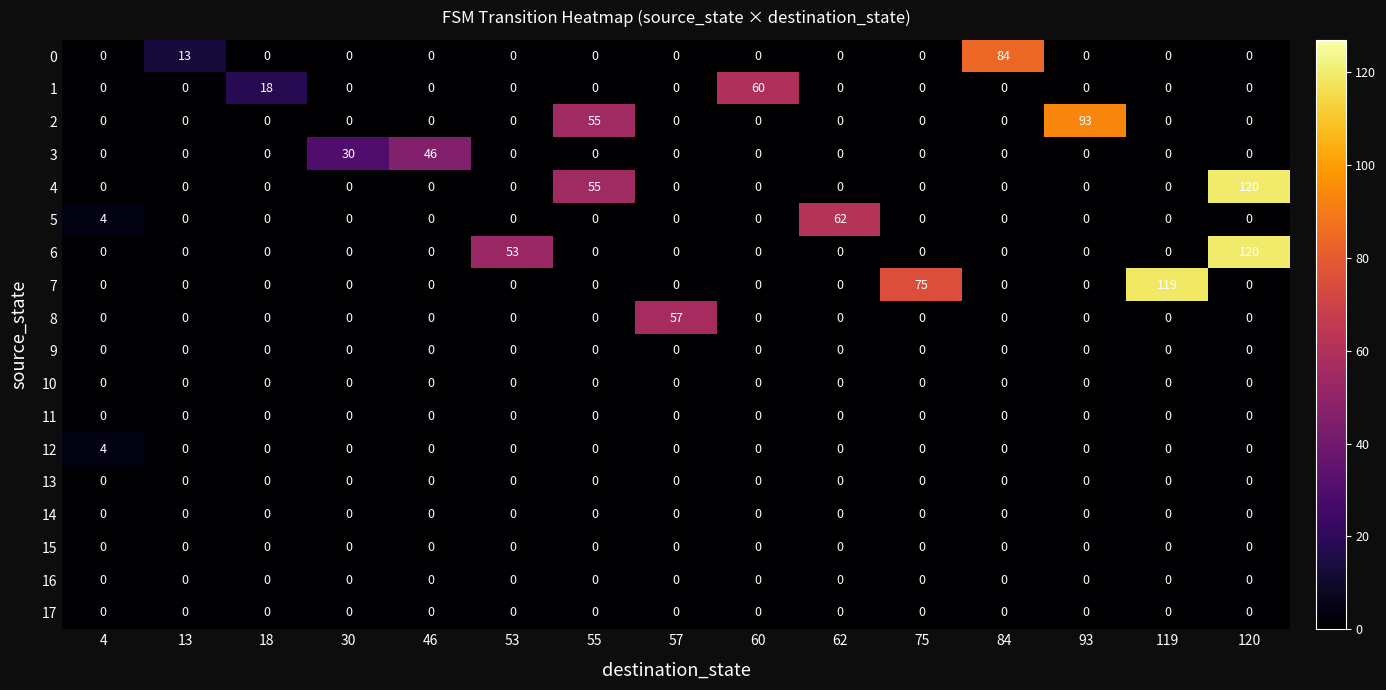

At which category does the chart reach its peak across all series?

120